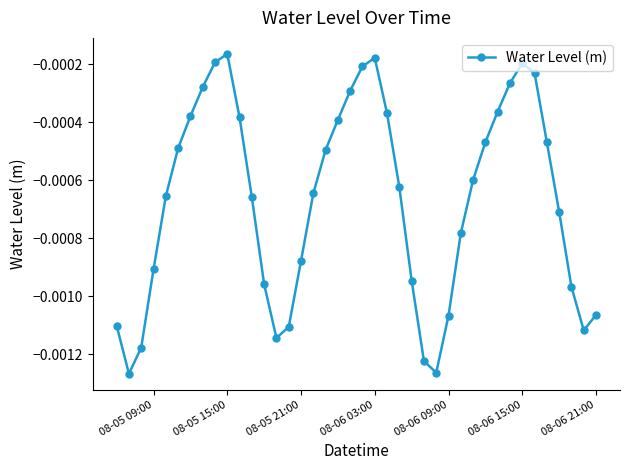

How many interior local peaks (higher than both neighbors) does the data have?

3